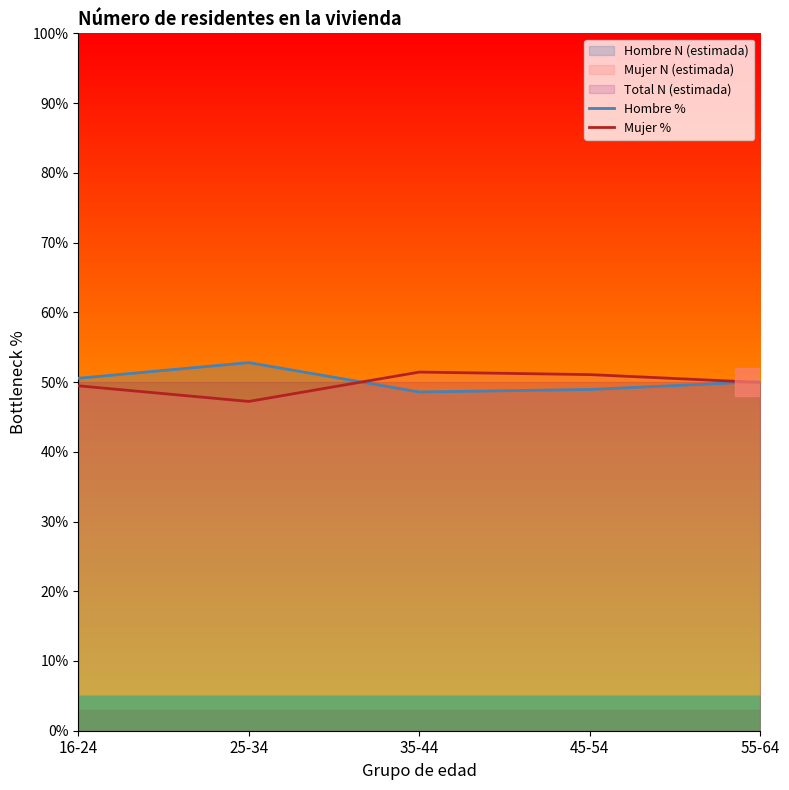

In Mujer %, how many points are higher than both neighbors (excluding endpoints)?

1